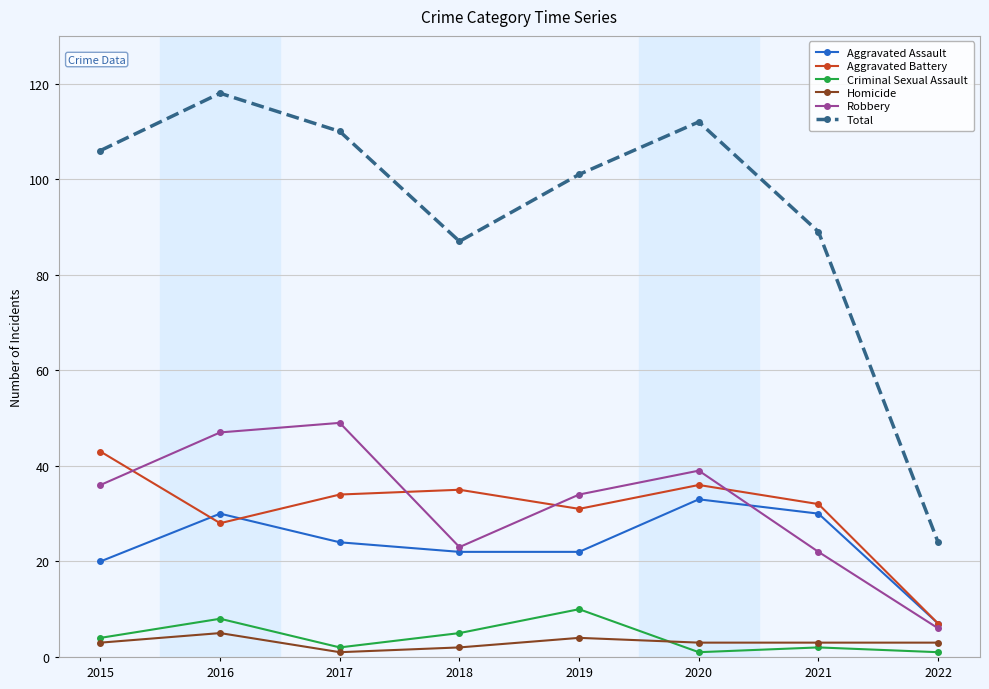

The Aggravated Battery series shows 28 at 2016. True or false?

True